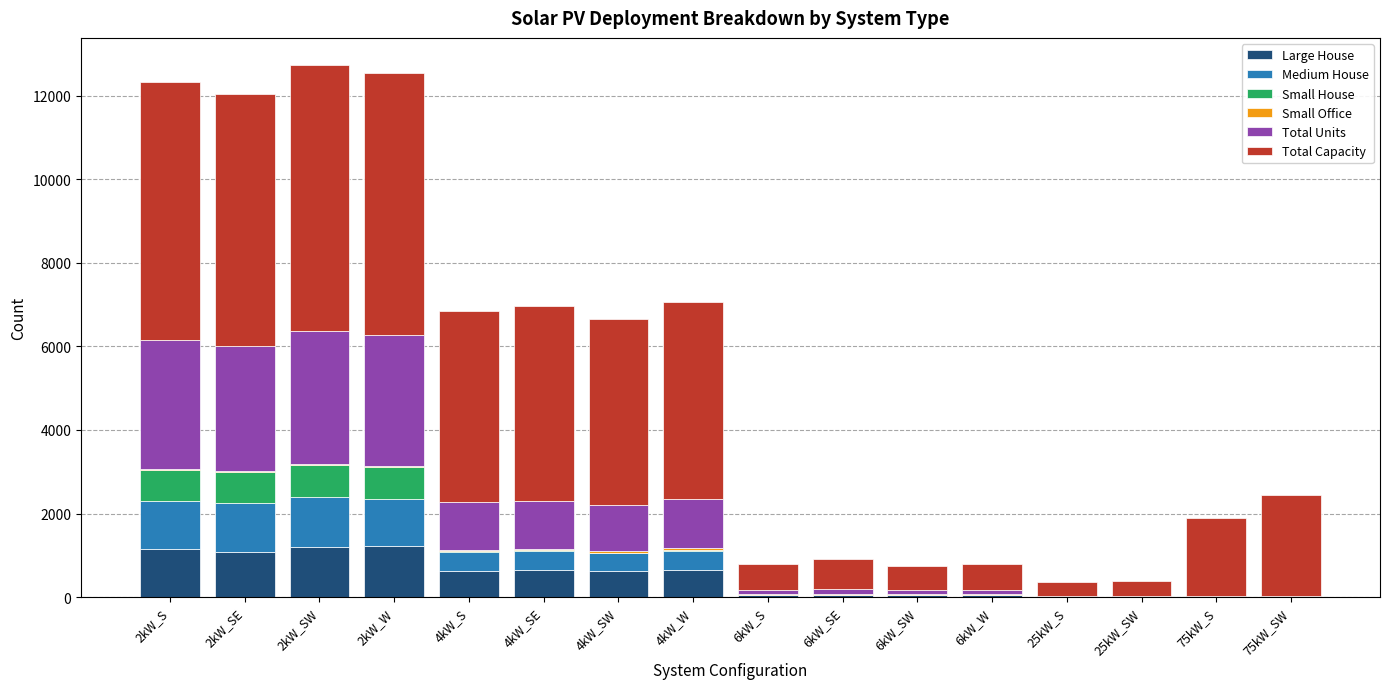

What is the highest value of the Large House series?

1221